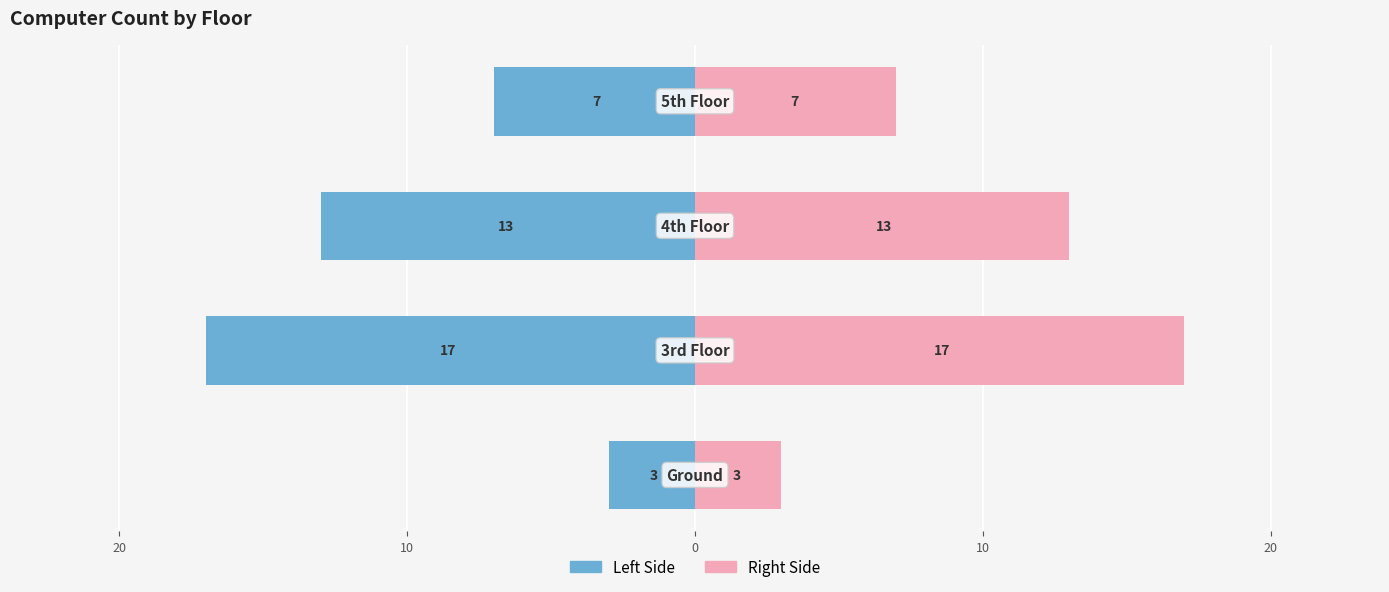

How many distinct data groups are displayed?

2